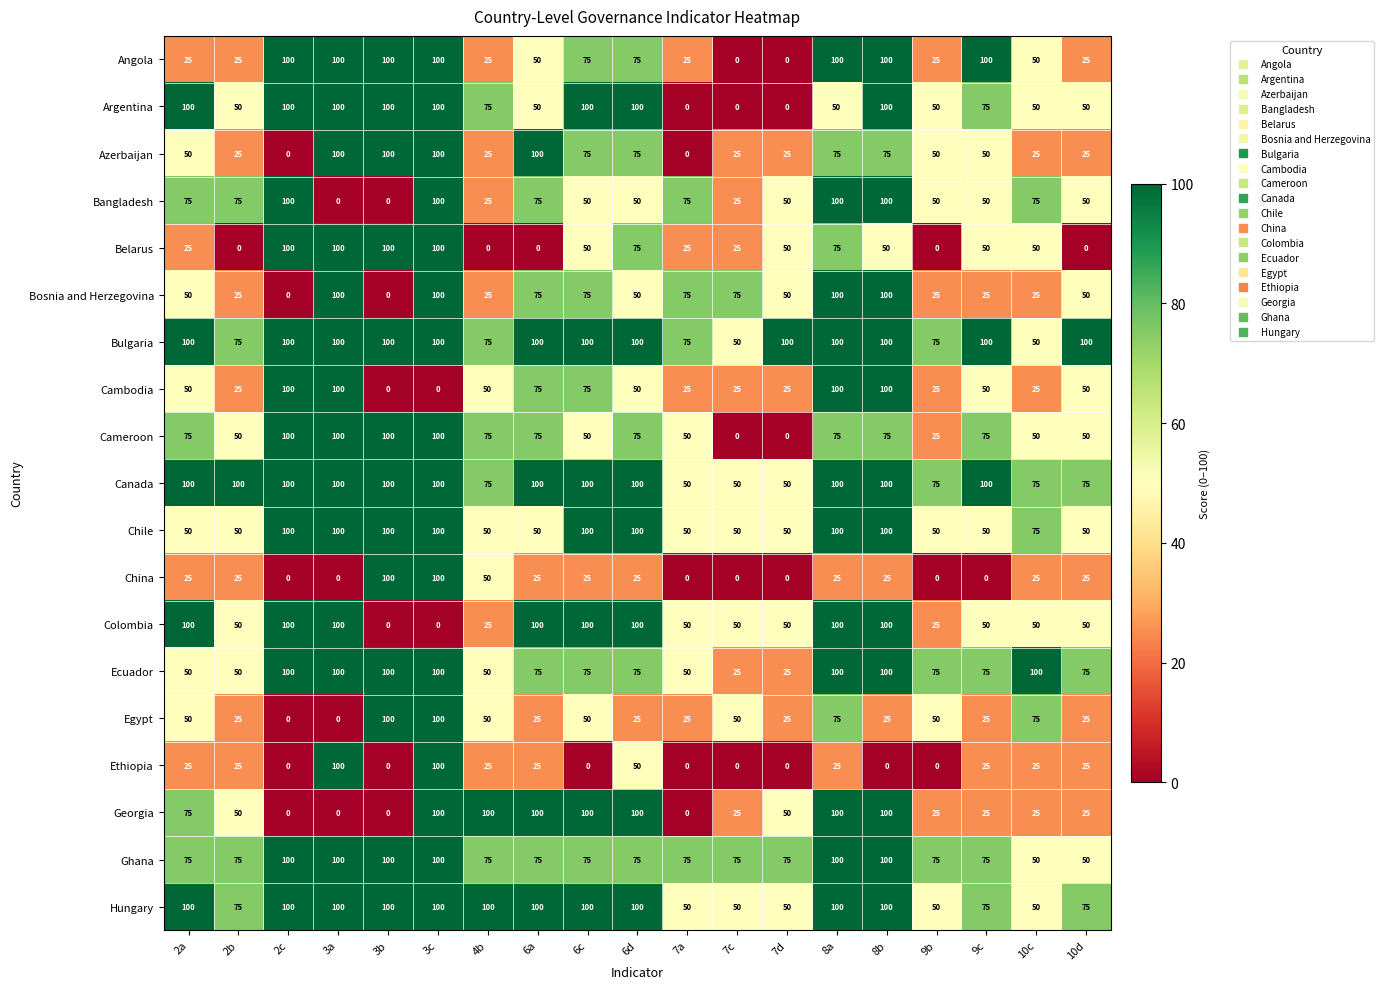

What is the total value across all series at 2b?

875